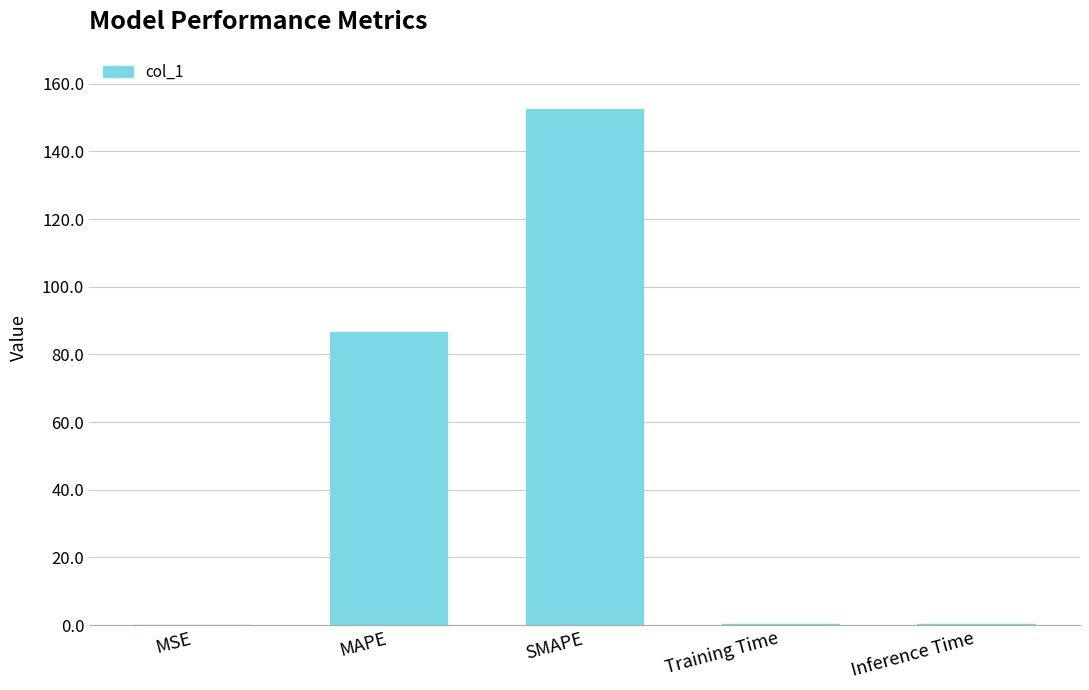

The chart shows a value of 31.0 at SMAPE. True or false?

False